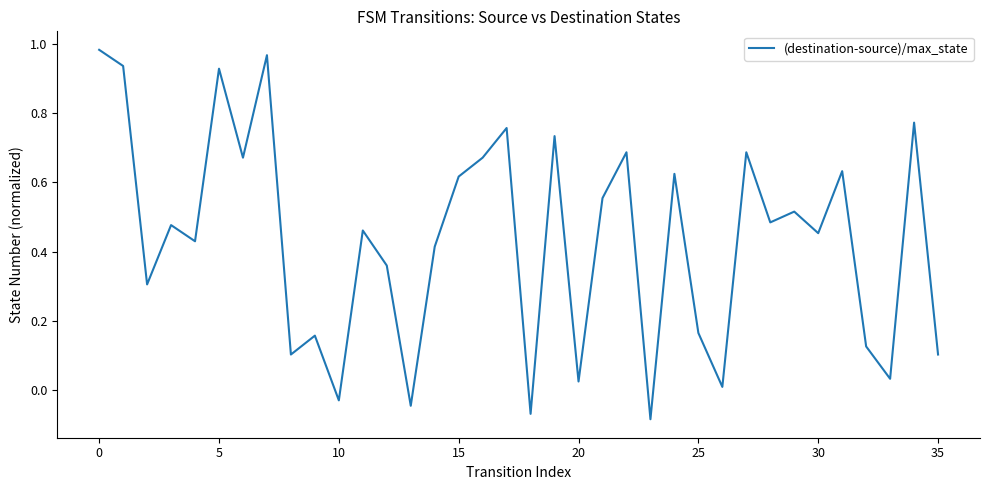

How many values exceed 0?

32